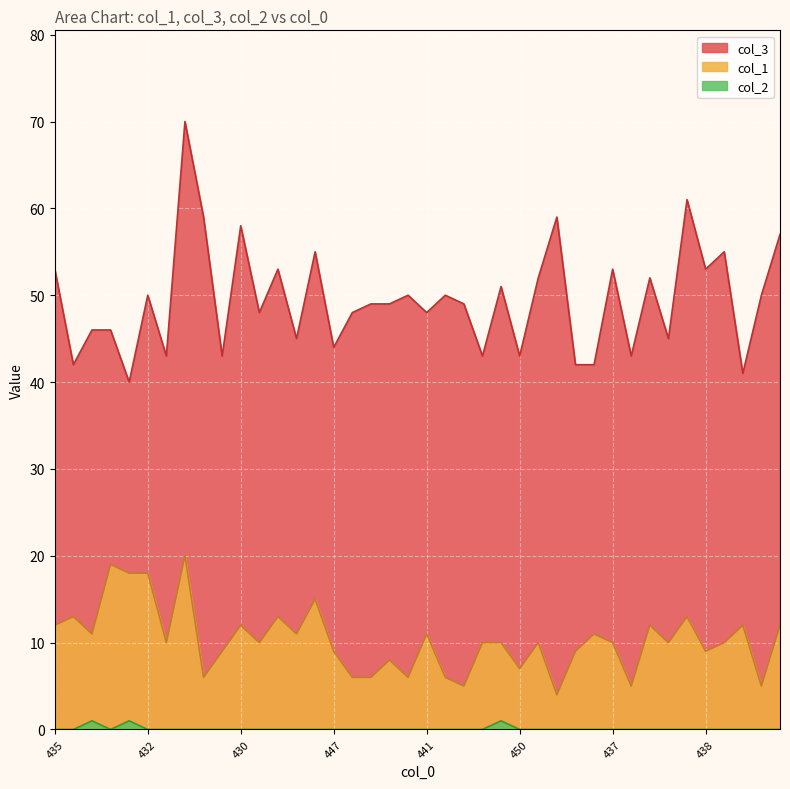

How many interior local peaks does the col_2 series have?

3